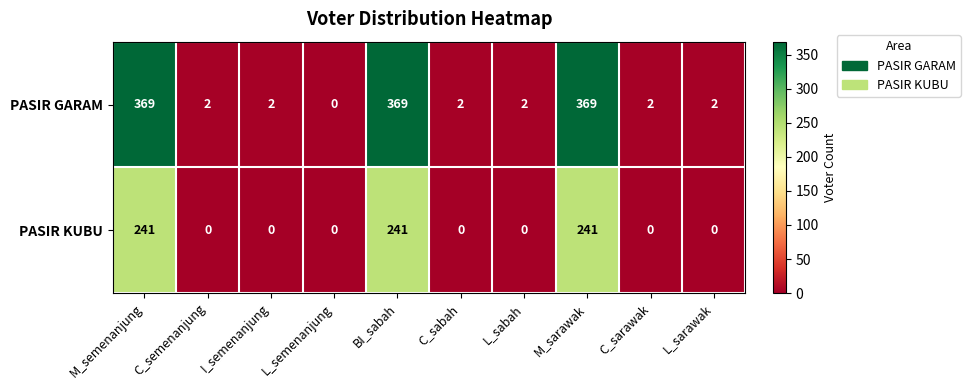

What is the greatest value displayed?

369